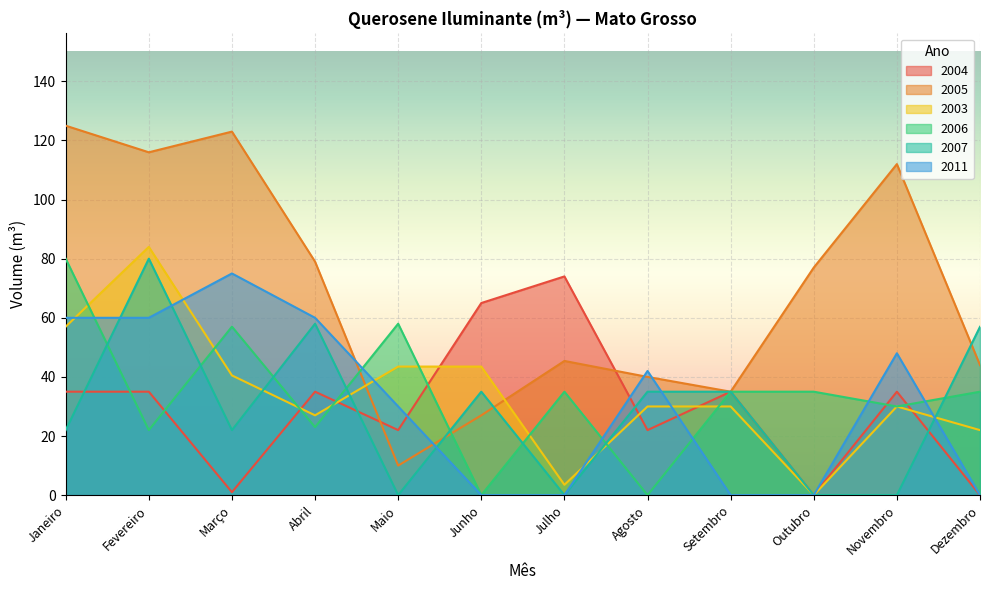

How many categories are shown in the chart?

12